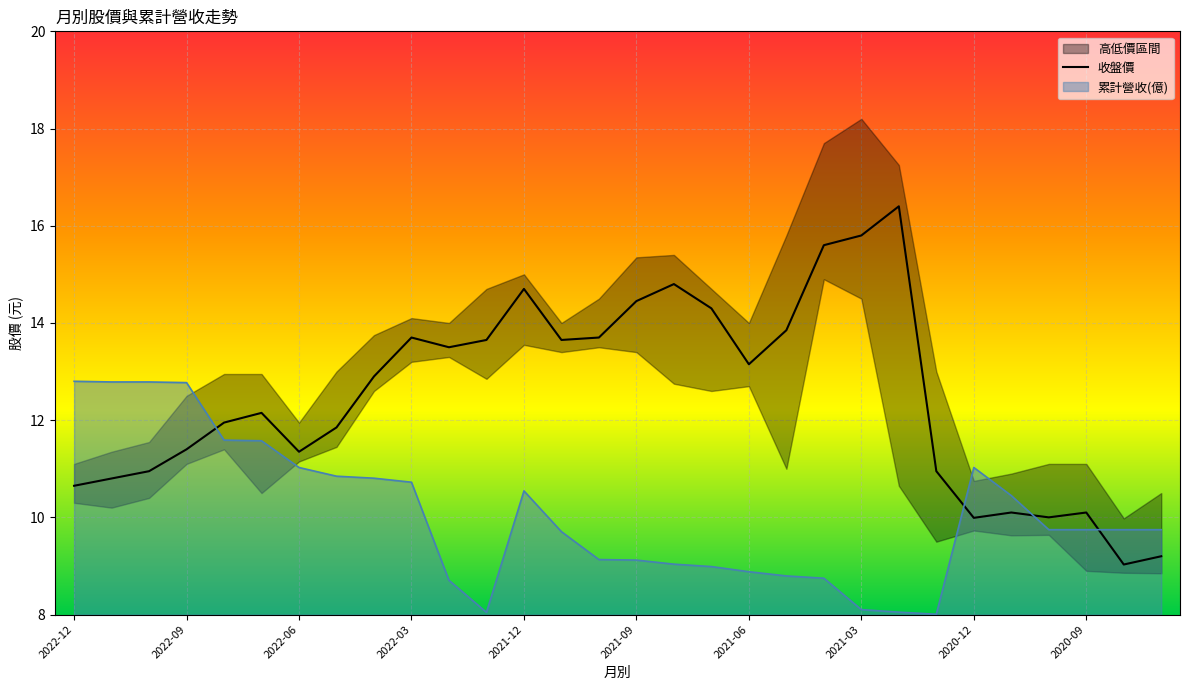

In 累計營收(億), how many points are higher than both neighbors (excluding endpoints)?

2